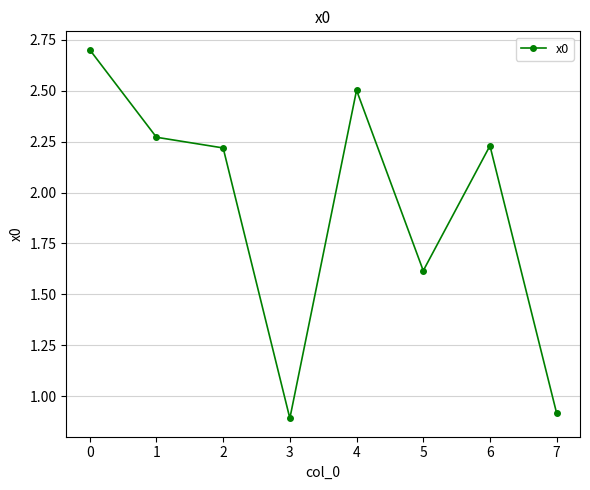

How many lines are shown in the chart?

1